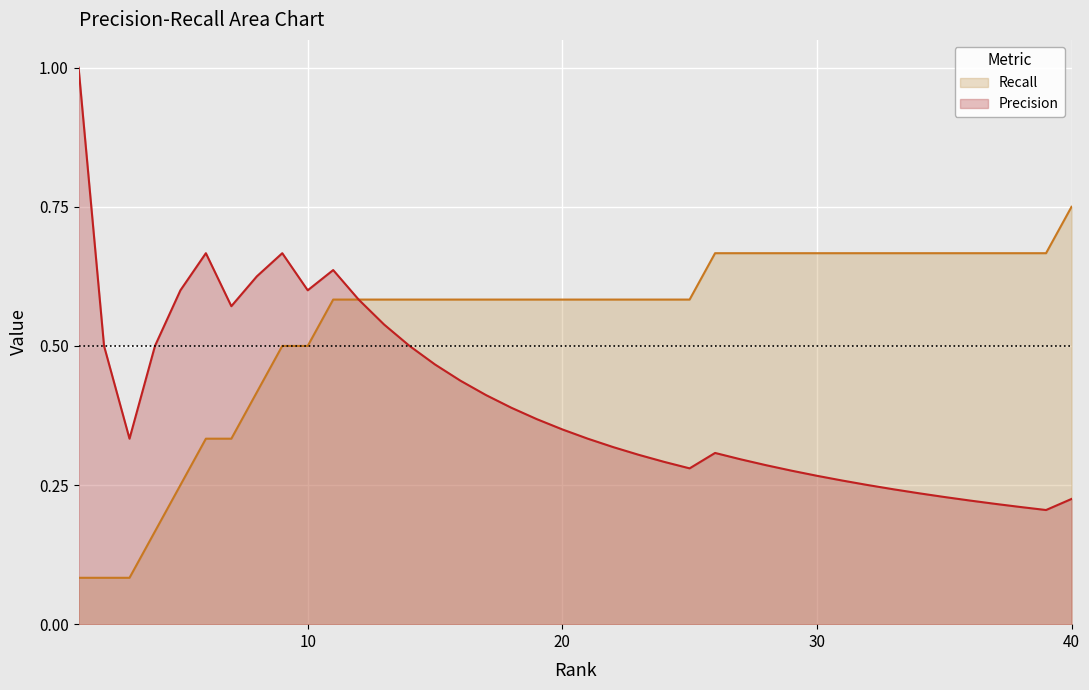

What is the maximum value shown in the chart?

1.0